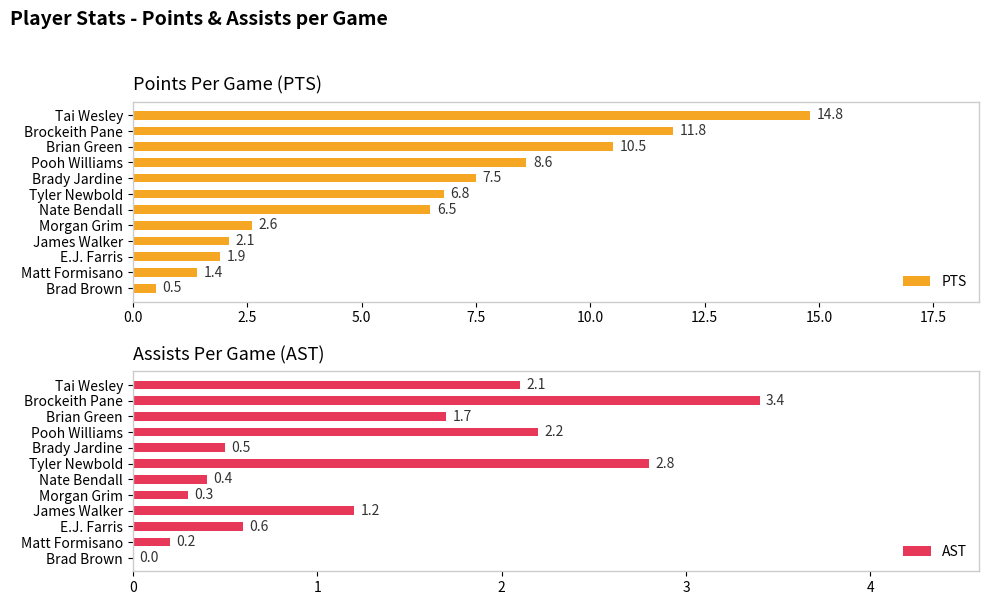

Where is AST nearest to the value 1?

James Walker